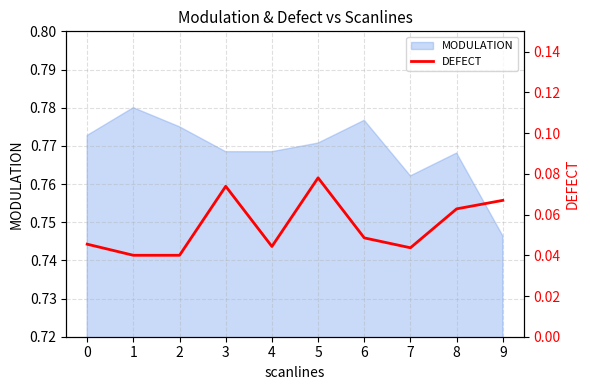

Is it true that MODULATION equals 0.5 at 7?

False